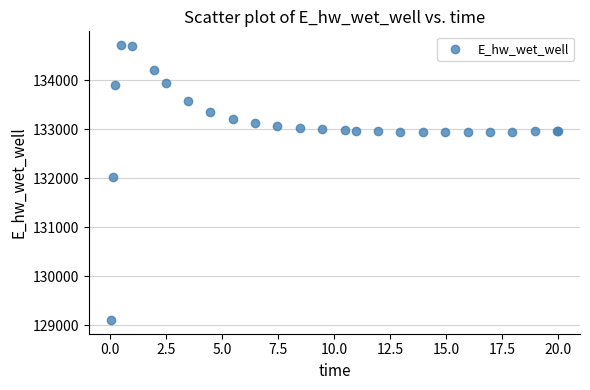

What Y value in the scatter plot is closest to 131910?

132033.1